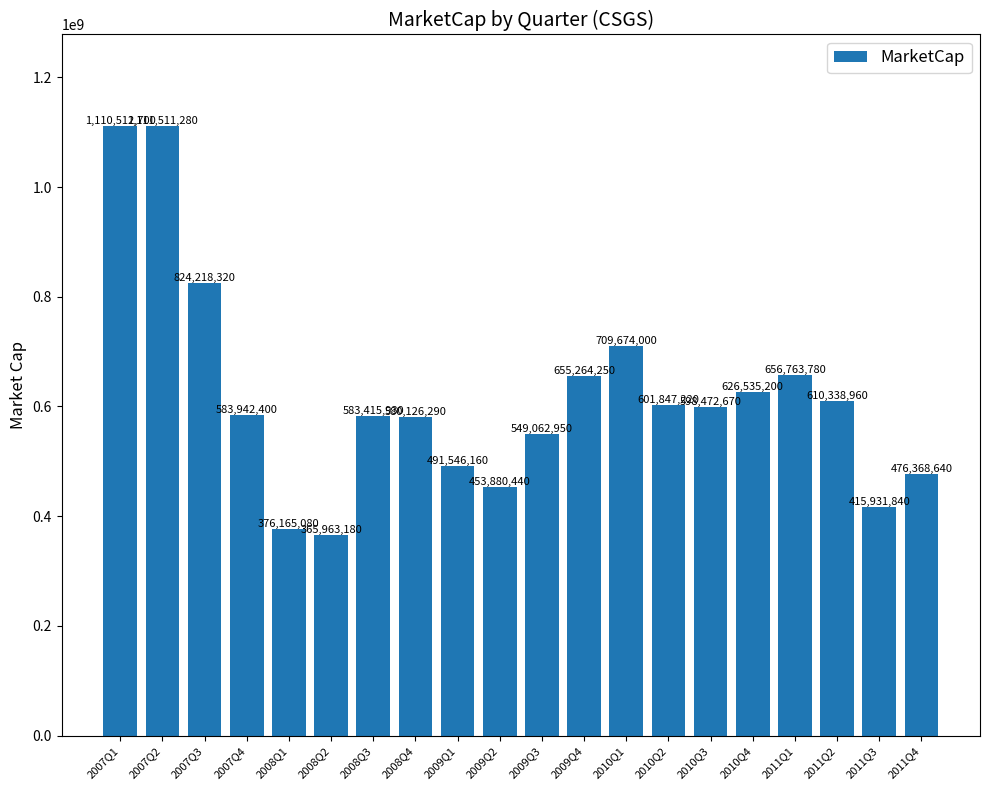

What is the approximate value at 2009Q4?

655264250